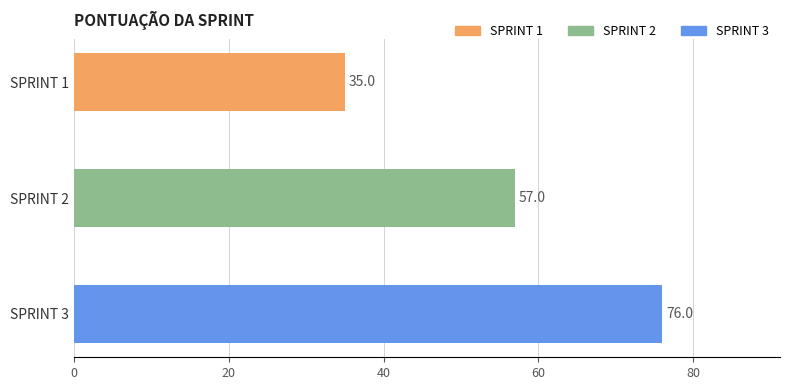

Which has a higher value, SPRINT 3 or SPRINT 2?

SPRINT 3